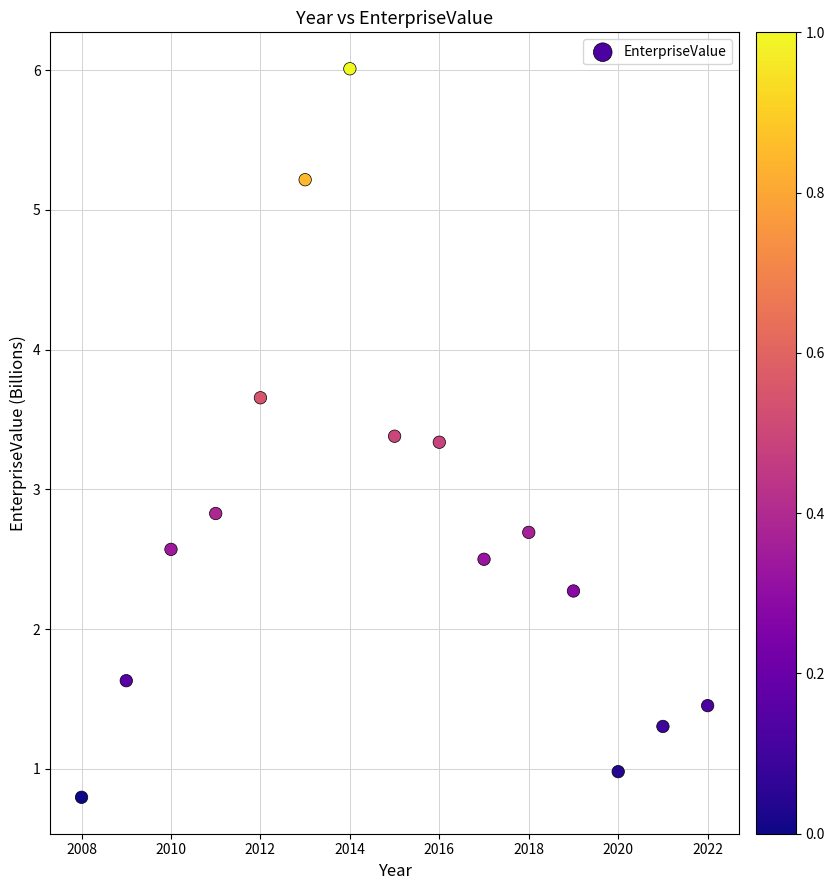

What Y value in the scatter plot is closest to 3?

2.8